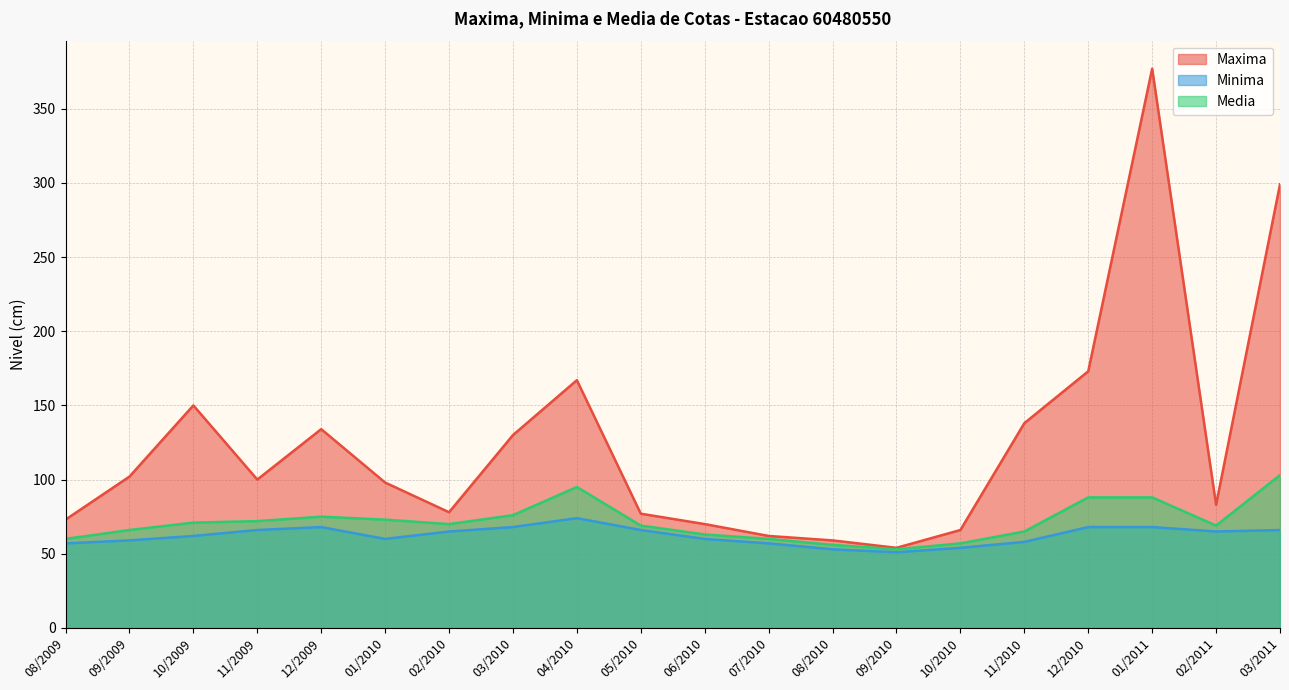

True or false: Media has a value of 131 at 03/2010.

False